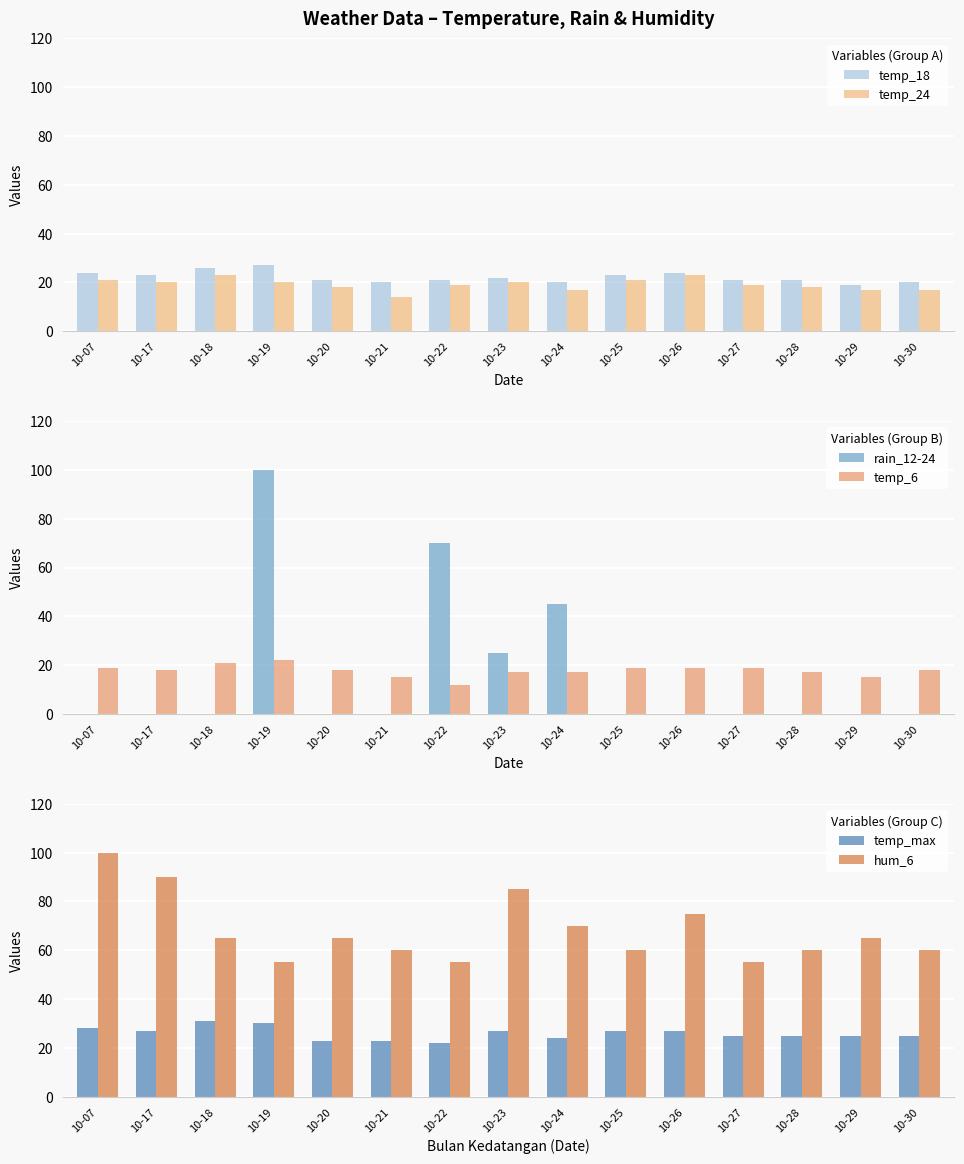

At which category does the chart reach its peak across all series?

10-19